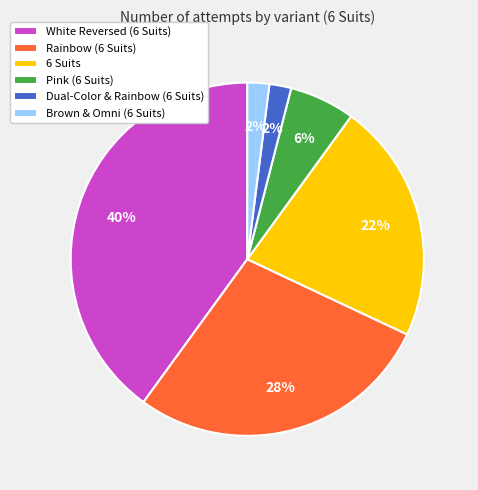

To the nearest percent, what is the combined percentage of Pink (6 Suits) and Rainbow (6 Suits)?

34%